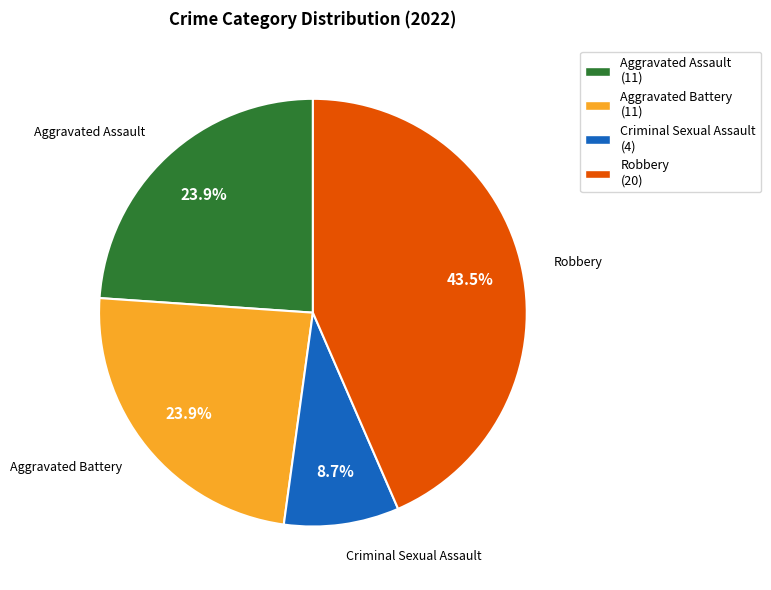

Is there a majority slice in this chart?

No